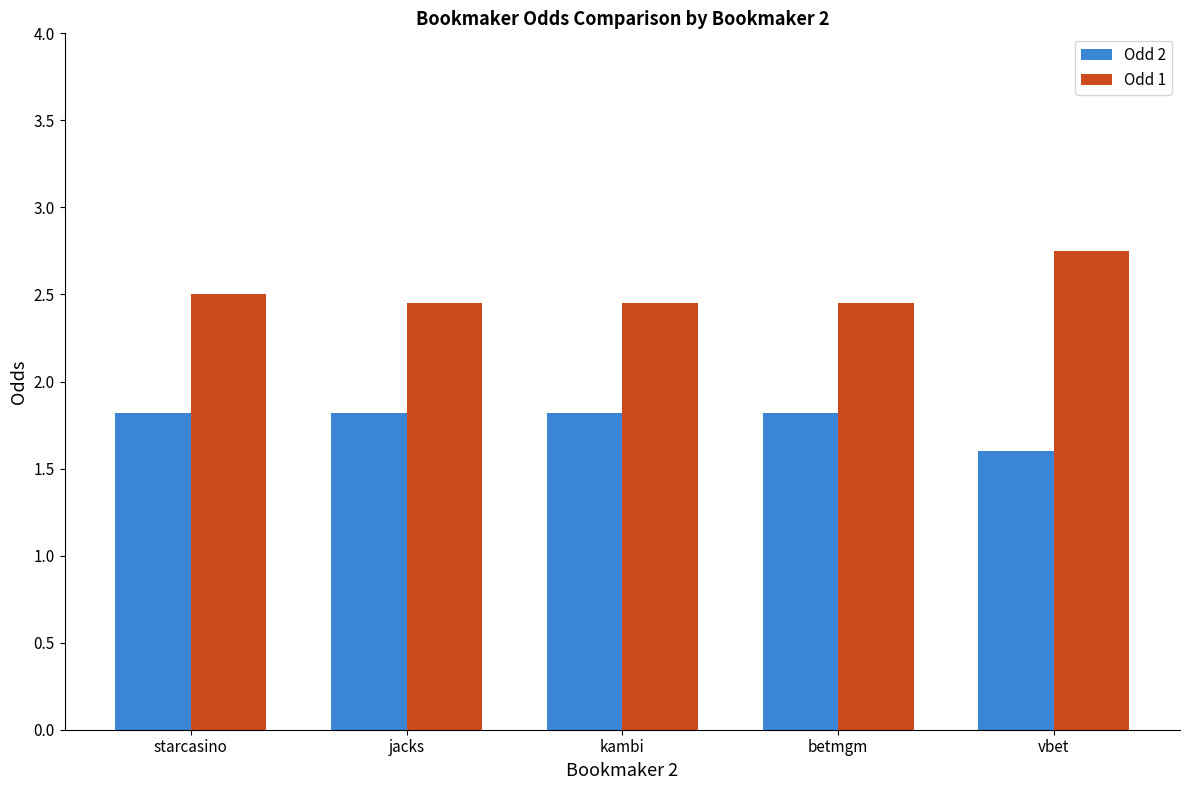

At how many categories does at least one series exceed 2?

5